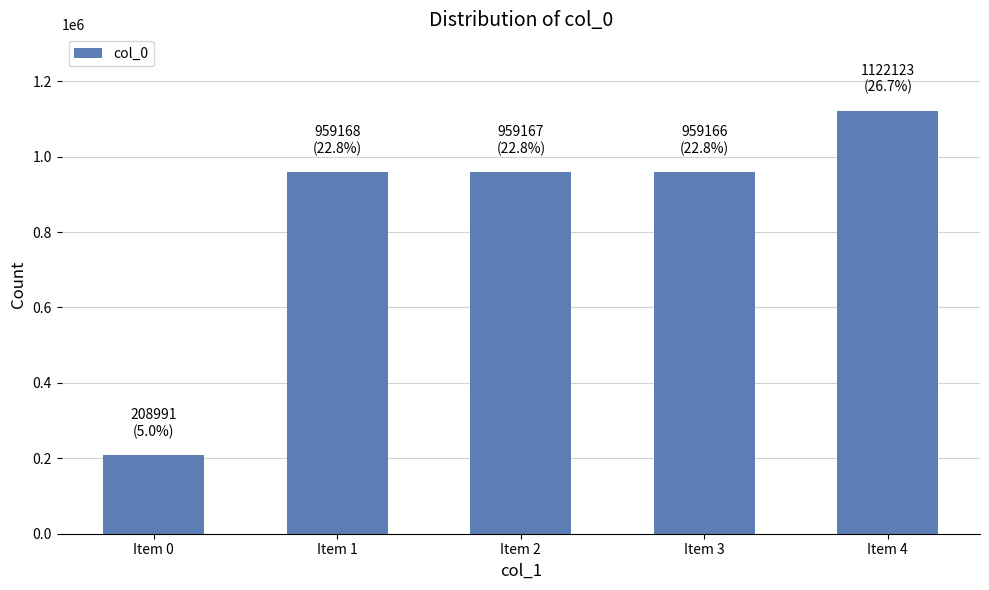

The chart shows a value of 1122123 at Item 4. True or false?

True